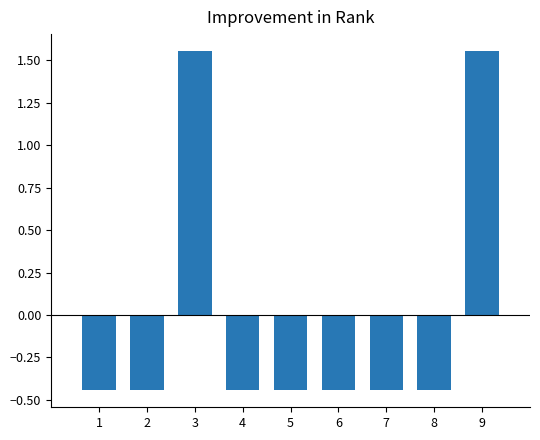

Does the chart contain any negative values?

Yes